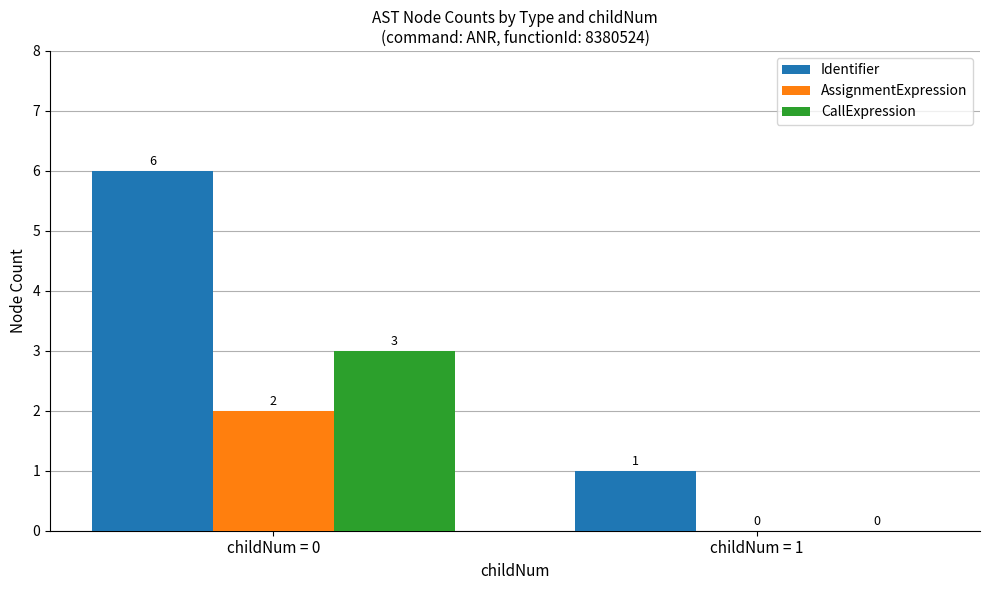

The AssignmentExpression series shows 2 at childNum = 0. True or false?

True